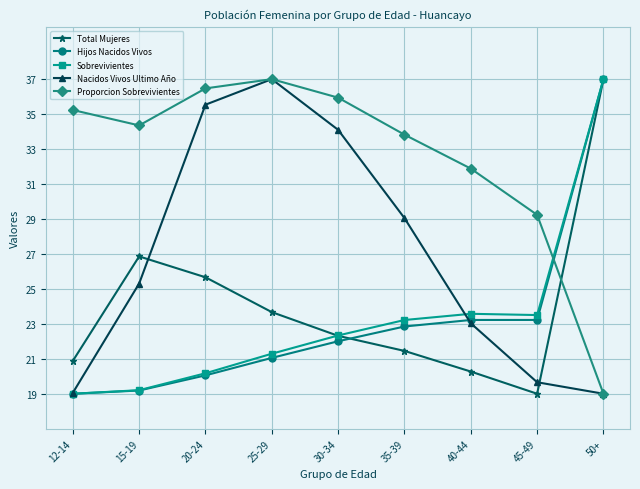

What is the spread (max minus min) of values at 30-34?

13.9